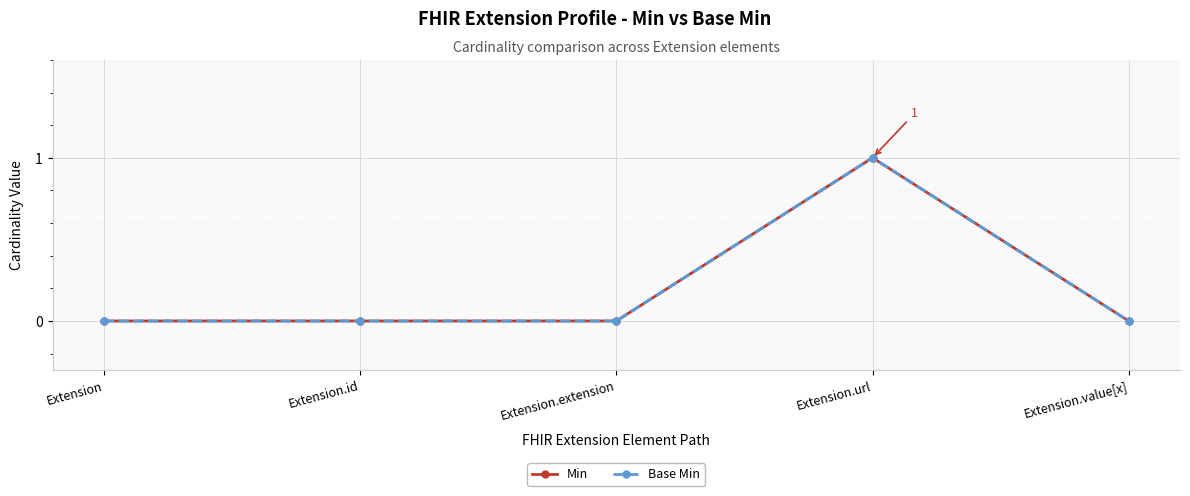

What is the label of the 5th point from the right?

Extension